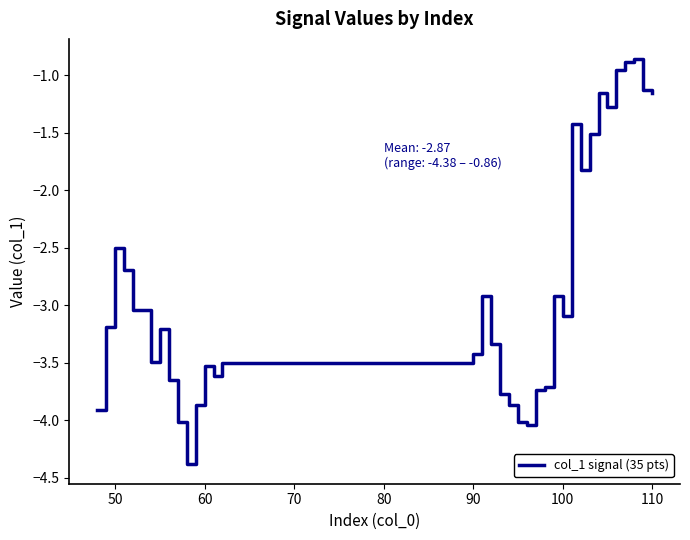

What is the smallest value displayed?

-4.4